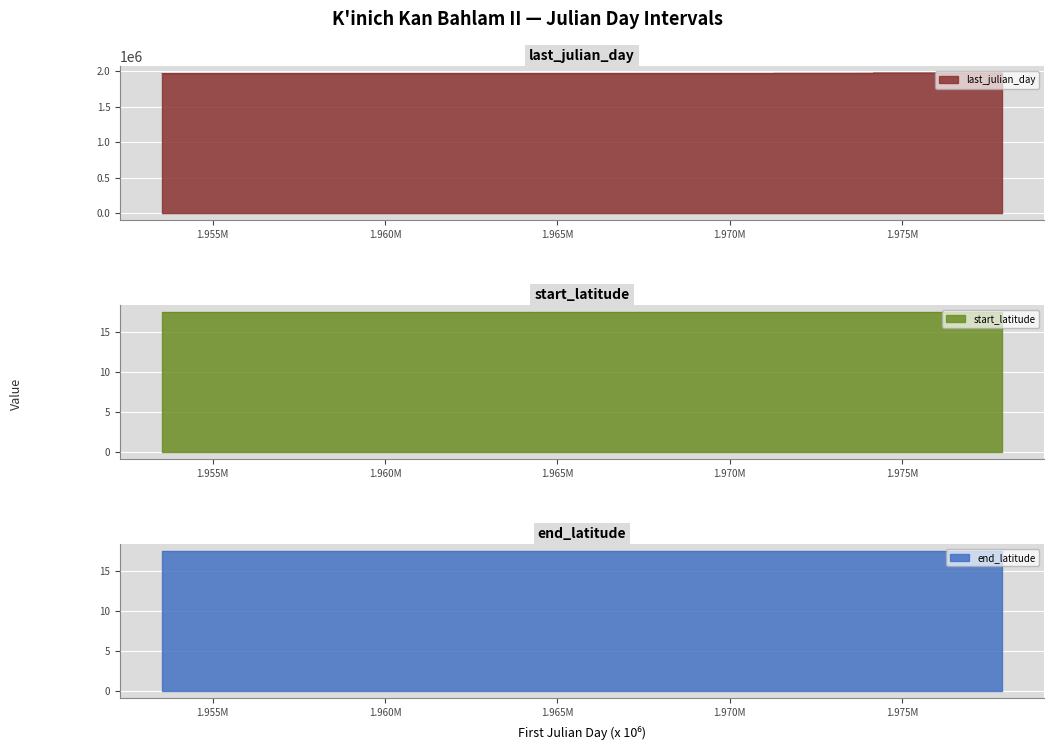

Rank the series by their maximum value, from lowest to highest.

start_latitude, end_latitude, last_julian_day